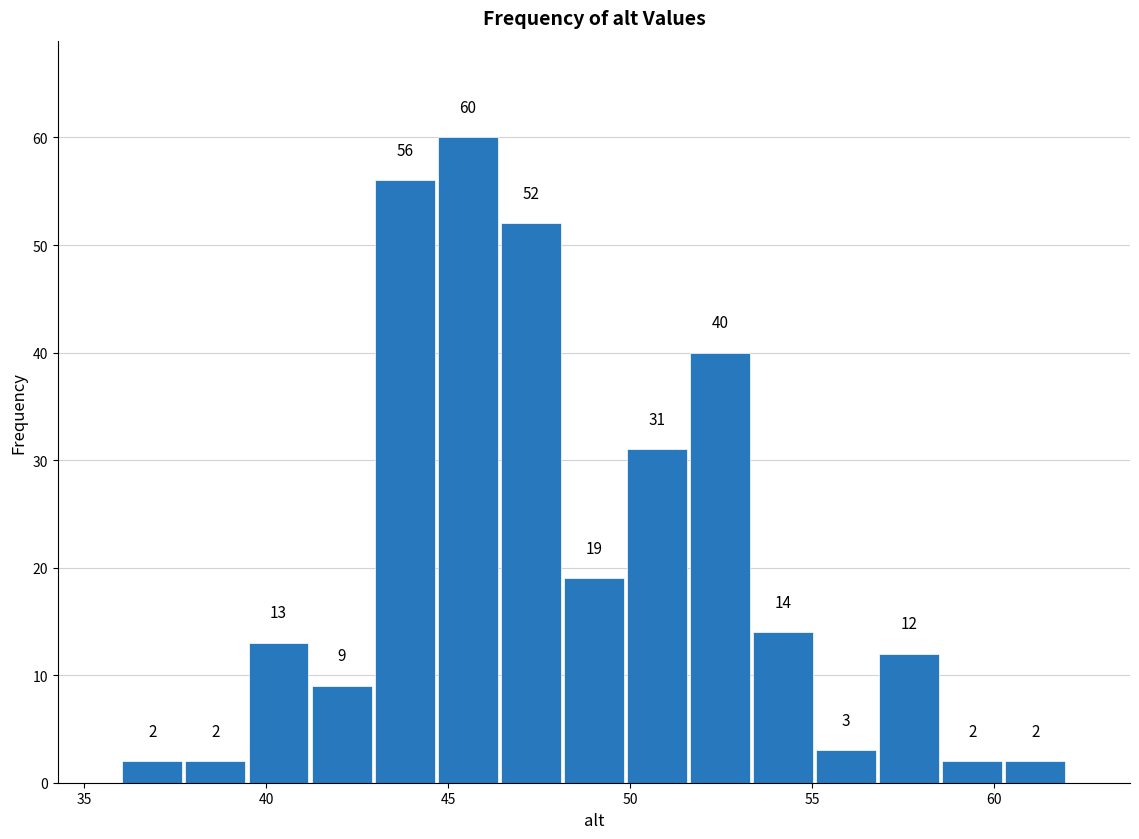

Around what value on the x-axis is the tallest bar? Give the approximate position of its centre, as read against the axis.

45.5